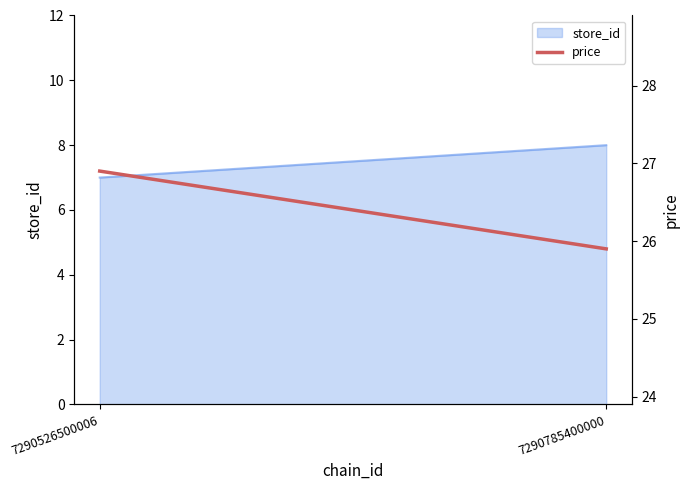

List the labels in order of value, smallest first.

7290785400000, 7290526500006